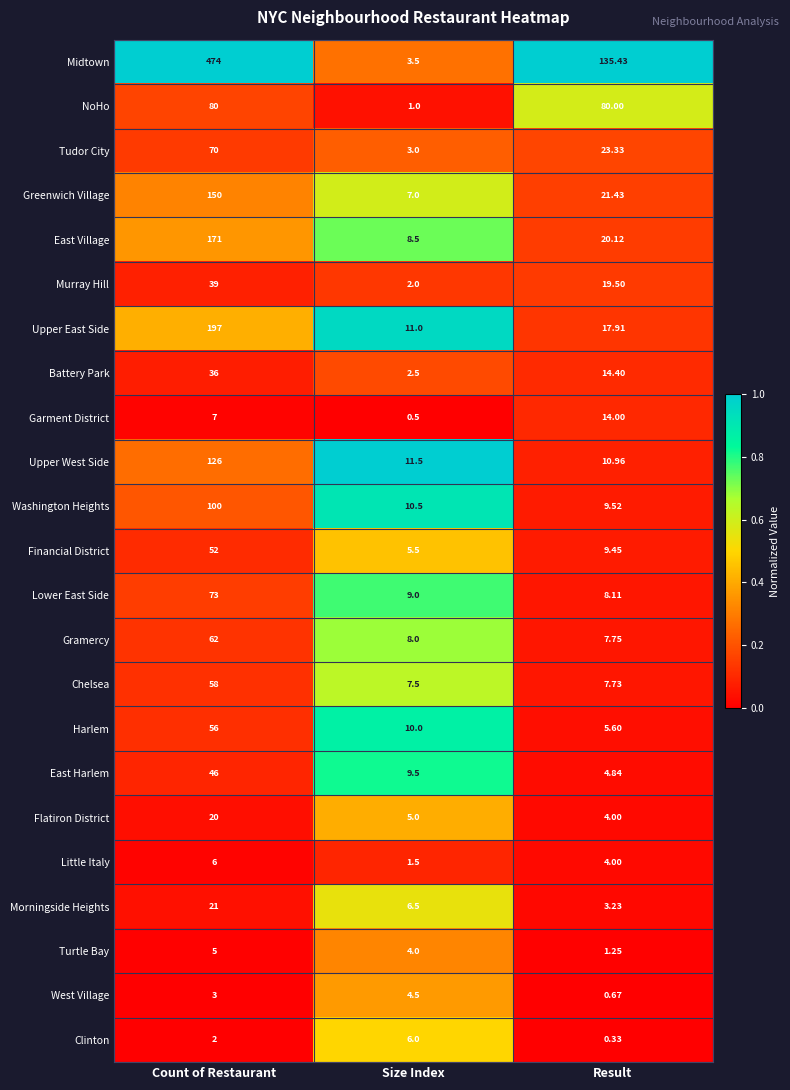

What is the spread (max minus min) of values at Count of Restaurant?

472.0